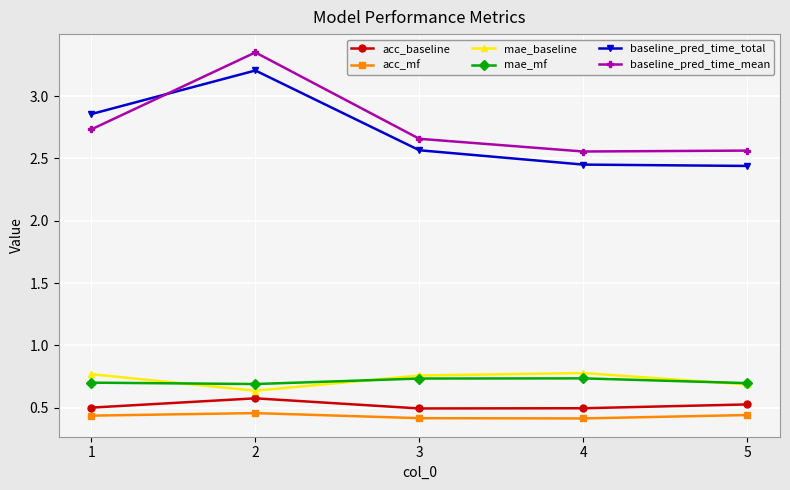

What is the spread (max minus min) of values at 3?

2.2